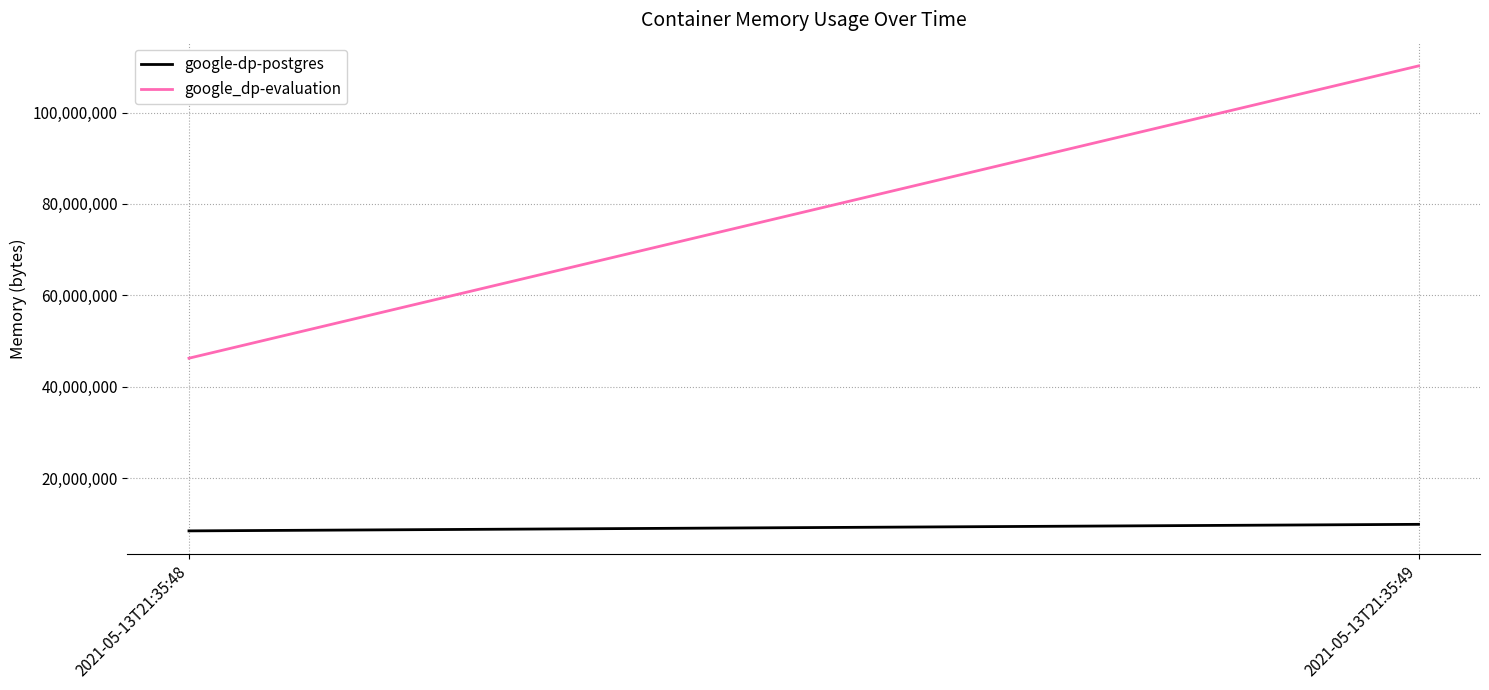

Where is google_dp-evaluation nearest to the value 78227456?

2021-05-13T21:35:48